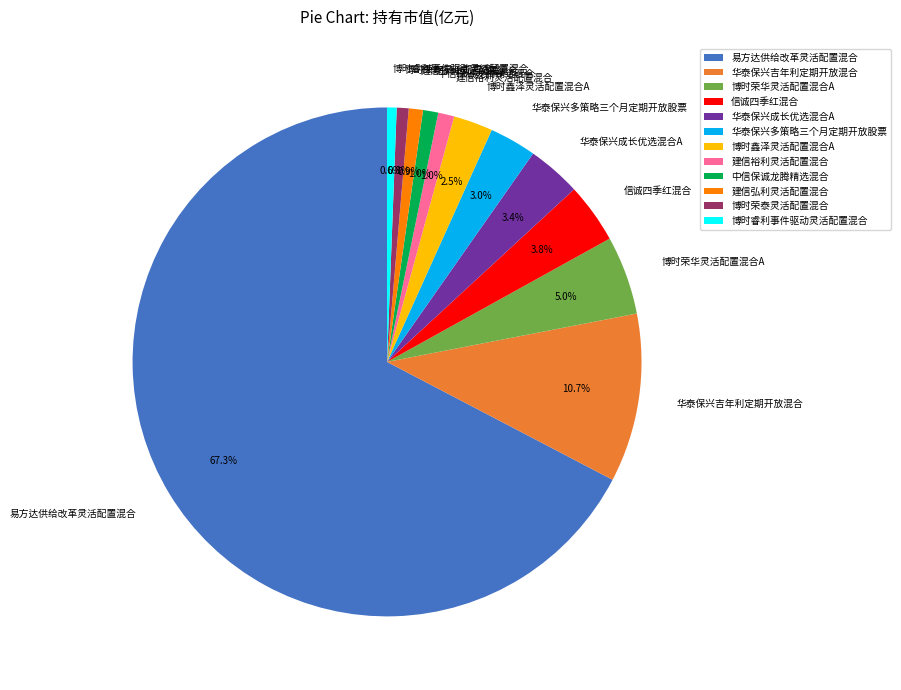

Which has a higher value, 博时荣华灵活配置混合A or 华泰保兴多策略三个月定期开放股票?

博时荣华灵活配置混合A